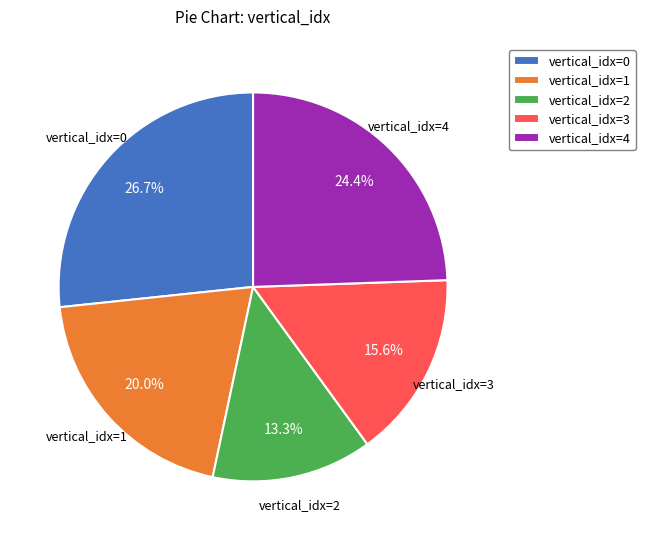

What portion of the pie excludes vertical_idx=1?

80.0%